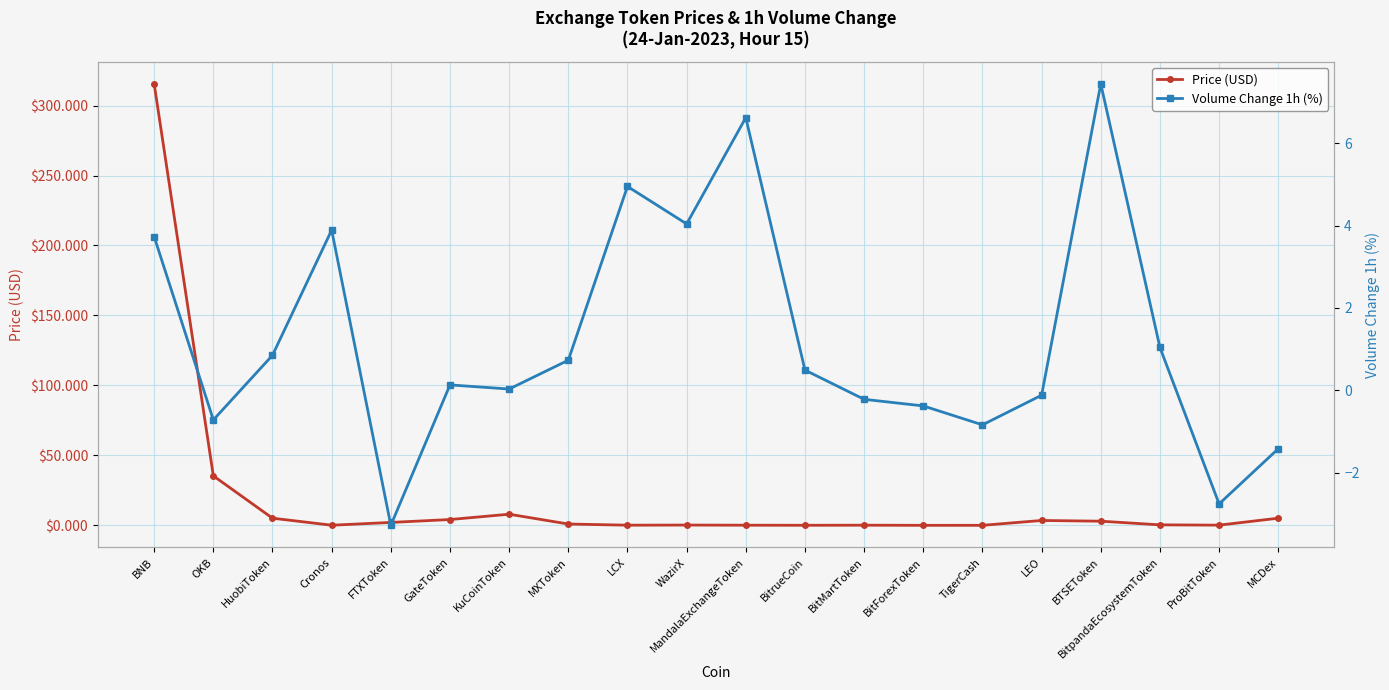

How many data points in Volume Change 1h (%) are less than 0?

8